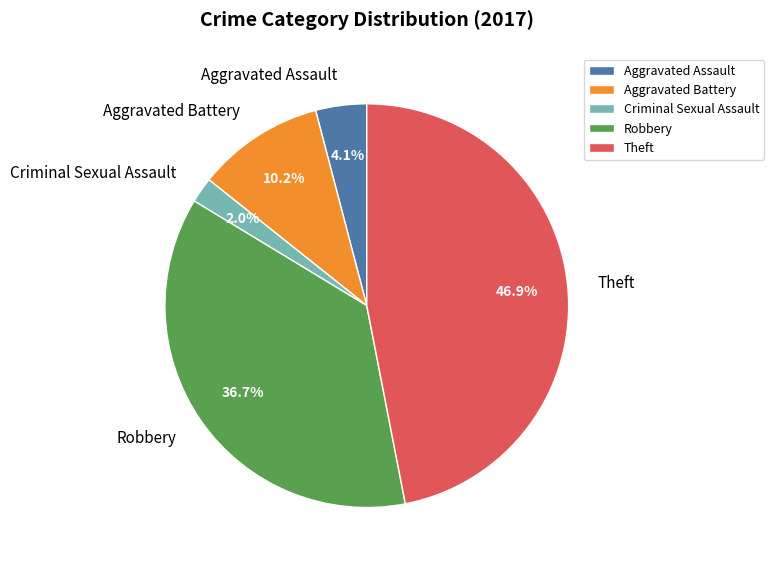

What percentage is NOT represented by Aggravated Assault?

95.9%